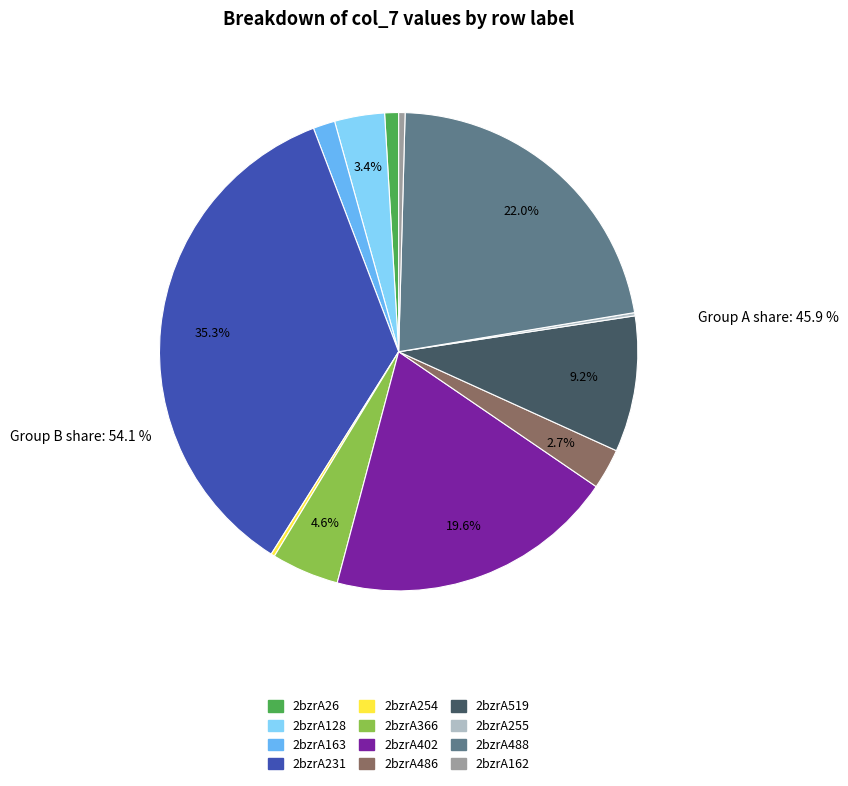

To the nearest percent, what percentage of the pie is 2bzrA488?

22%